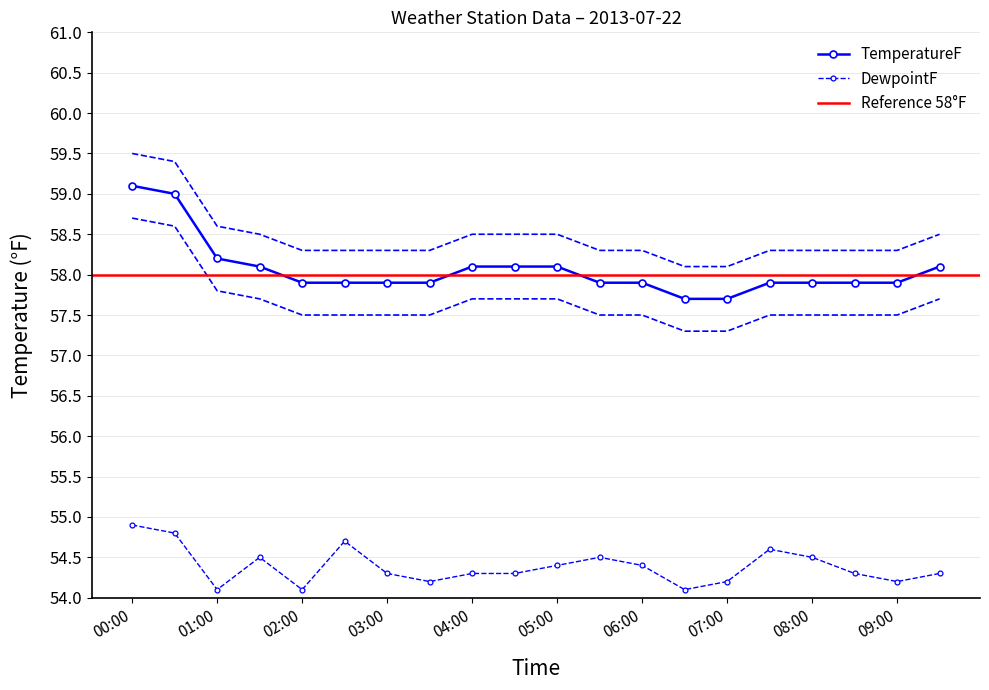

True or false: DewpointF has more than 1 interior local peaks.

True